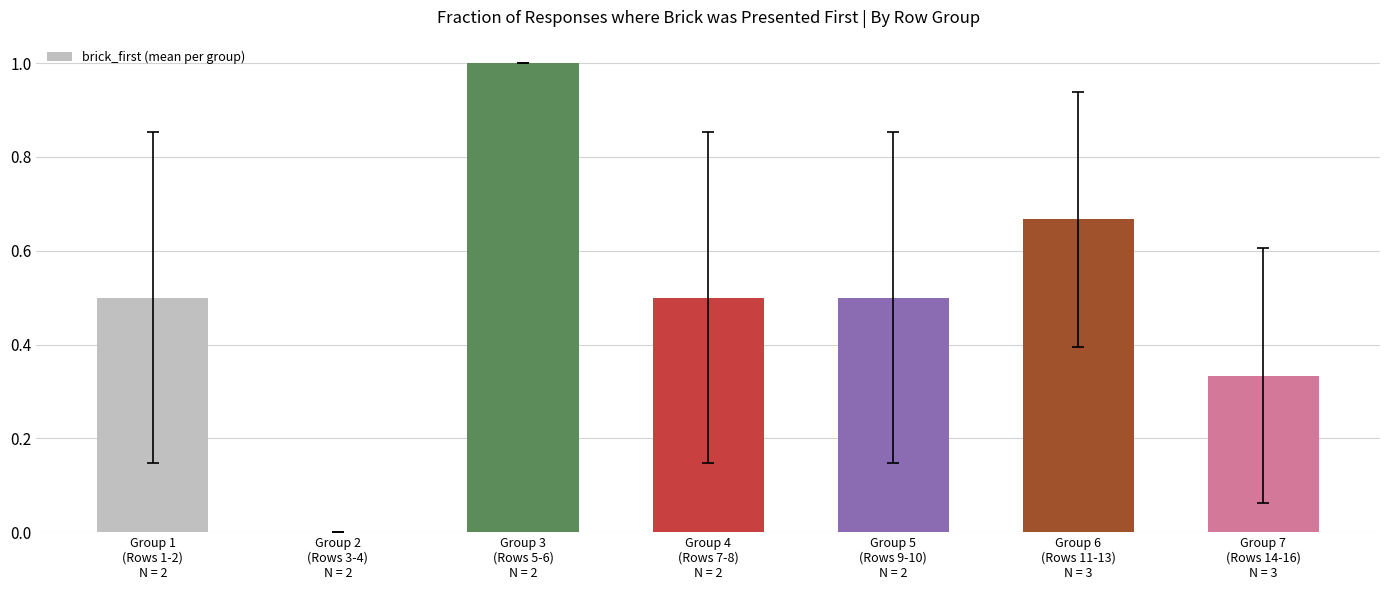

What is the greatest value displayed?

1.0